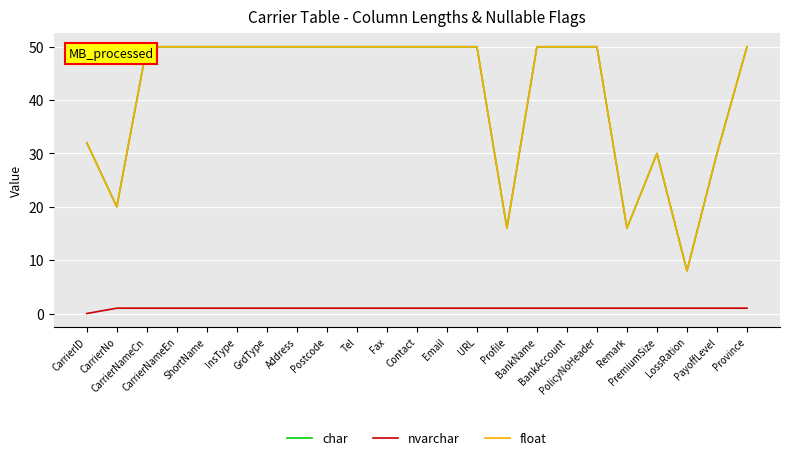

Does the chart display data point markers on the line(s)?

No